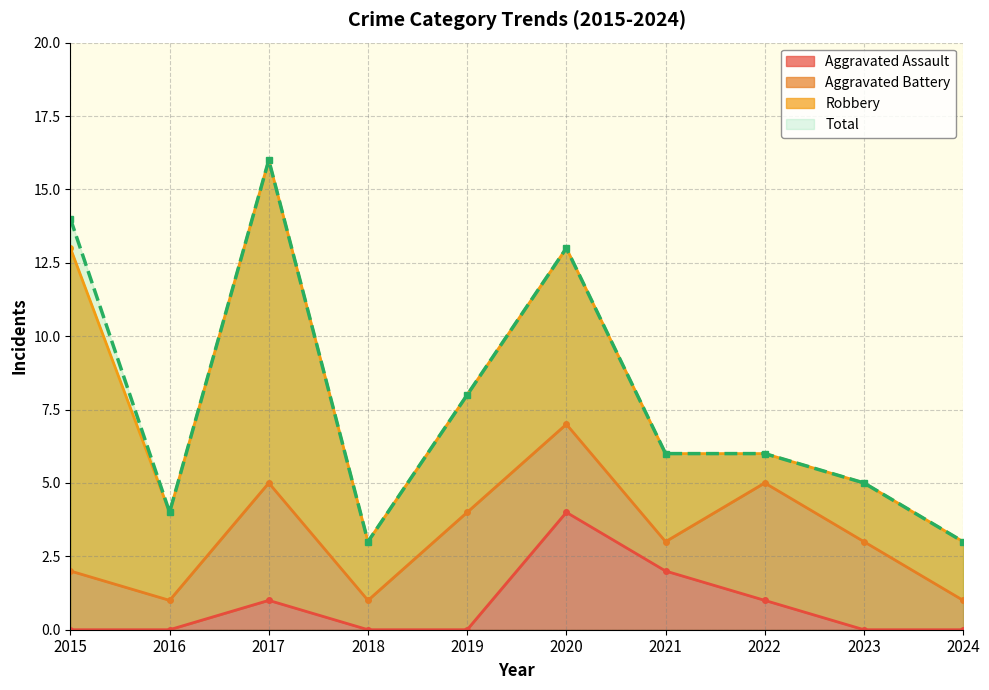

Between 2021 and 2024, which is larger?

2021